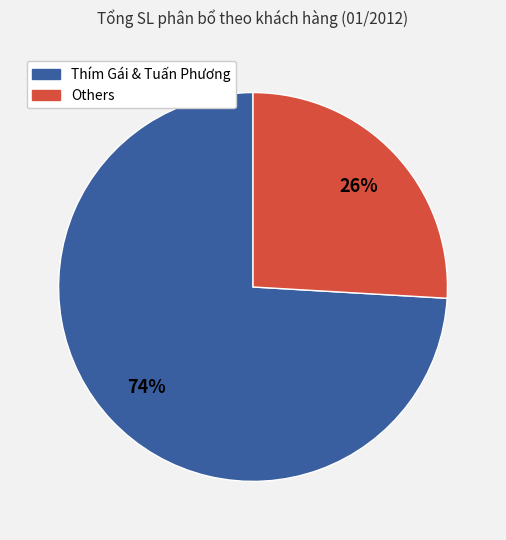

To the nearest percent, what is the average slice percentage?

50%